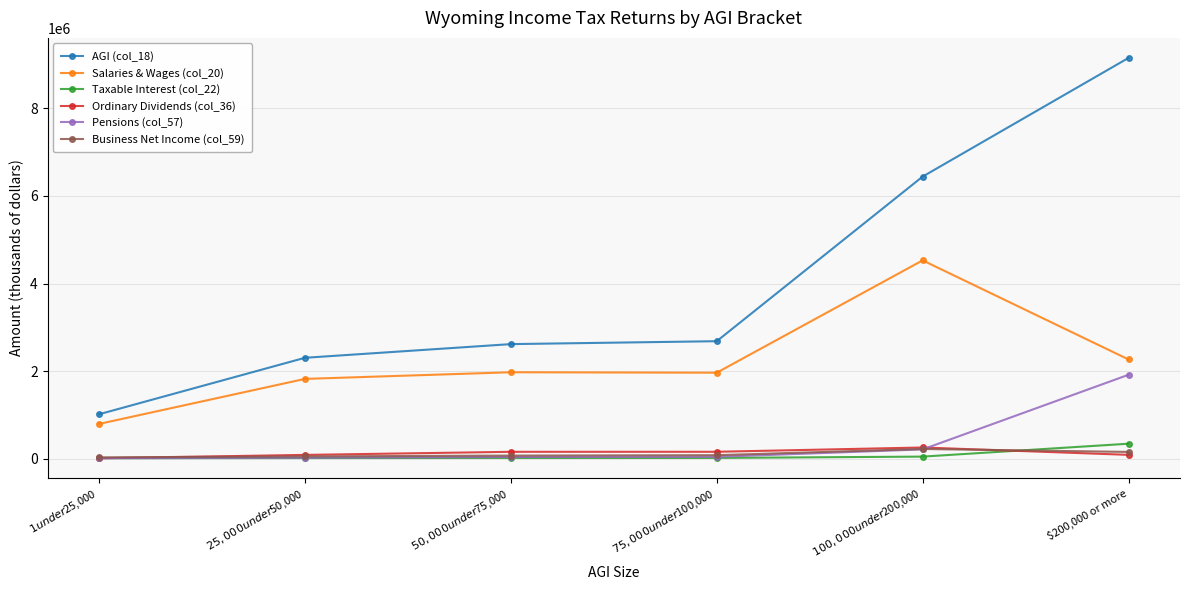

What is the smallest value displayed?

9955